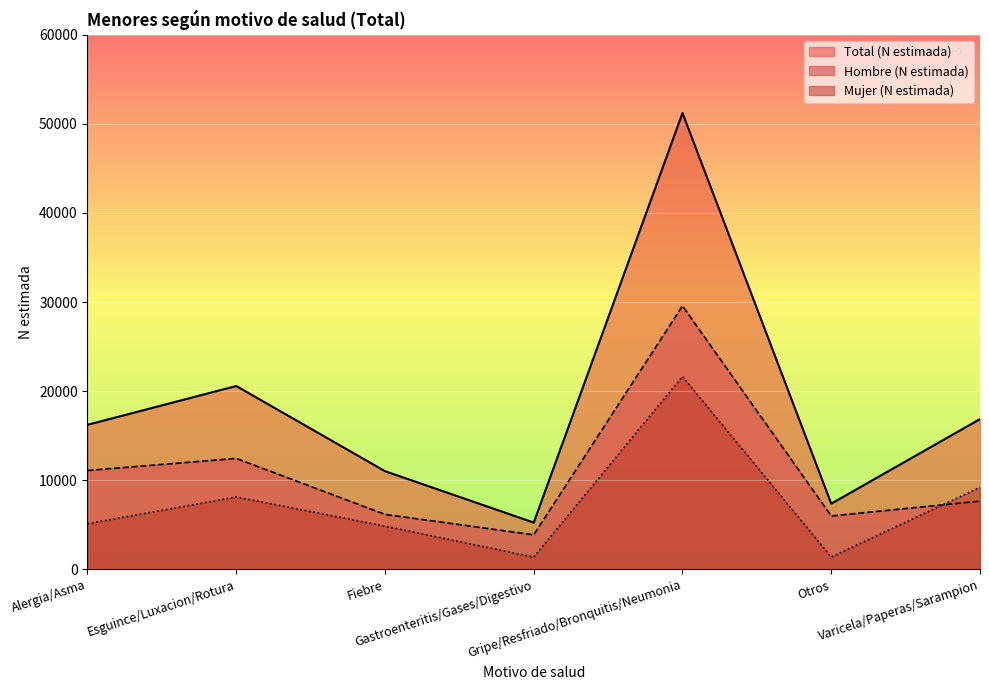

Reading left to right, list all the values displayed in this chart.

Hombre (N estimada): Alergia/Asma=11096	Esguince/Luxacion/Rotura=12452	Fiebre=6167	Gastroenteritis/Gases/Digestivo=3877	Gripe/Resfriado/Bronquitis/Neumonia=29565	Otros=5989	Varicela/Paperas/Sarampion=7658
Mujer (N estimada): Alergia/Asma=5127	Esguince/Luxacion/Rotura=8124	Fiebre=4852	Gastroenteritis/Gases/Digestivo=1374	Gripe/Resfriado/Bronquitis/Neumonia=21640	Otros=1384	Varicela/Paperas/Sarampion=9204
Total (N estimada): Alergia/Asma=16223	Esguince/Luxacion/Rotura=20576	Fiebre=11019	Gastroenteritis/Gases/Digestivo=5251	Gripe/Resfriado/Bronquitis/Neumonia=51205	Otros=7373	Varicela/Paperas/Sarampion=16862